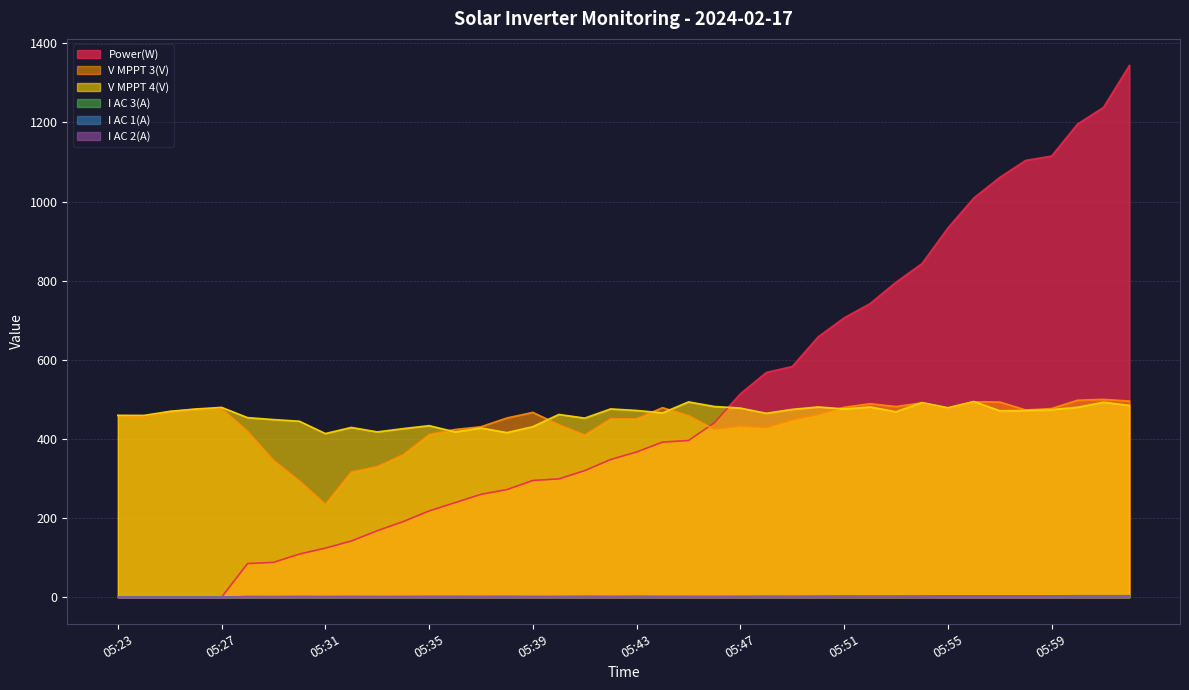

What is the total value across all series at 05:31?

776.5